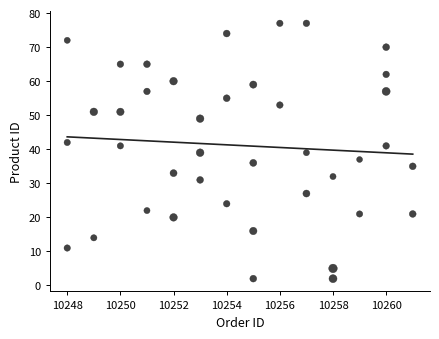

What is the range of X values (max minus min)?

13